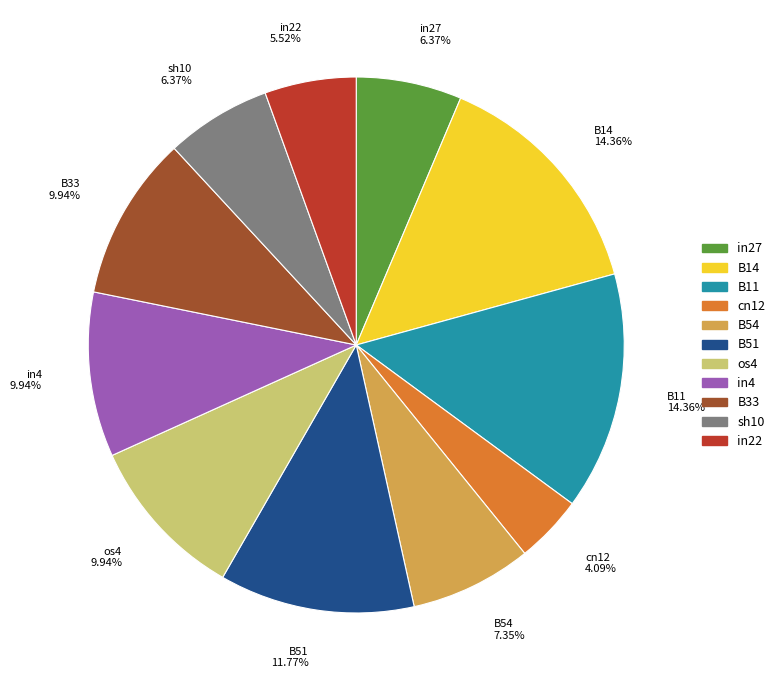

Is there any slice that represents more than half of the pie?

No